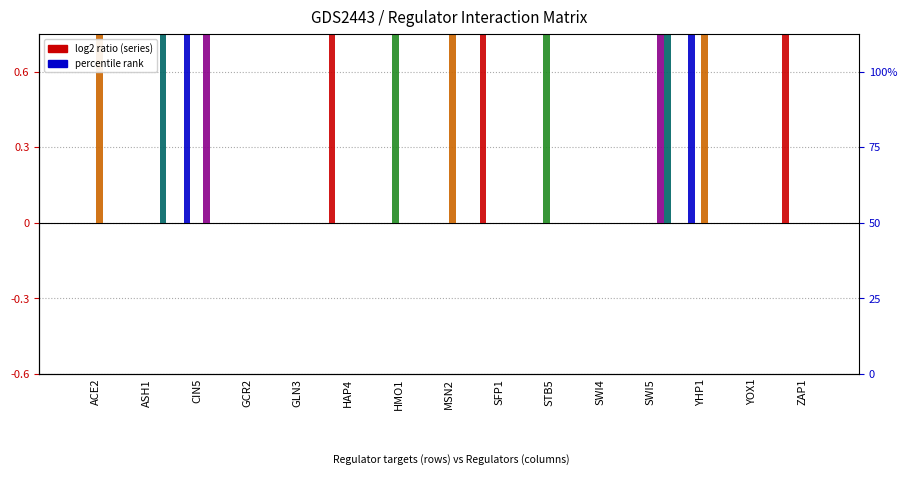

At which category is the sum across all series the highest?

CIN5